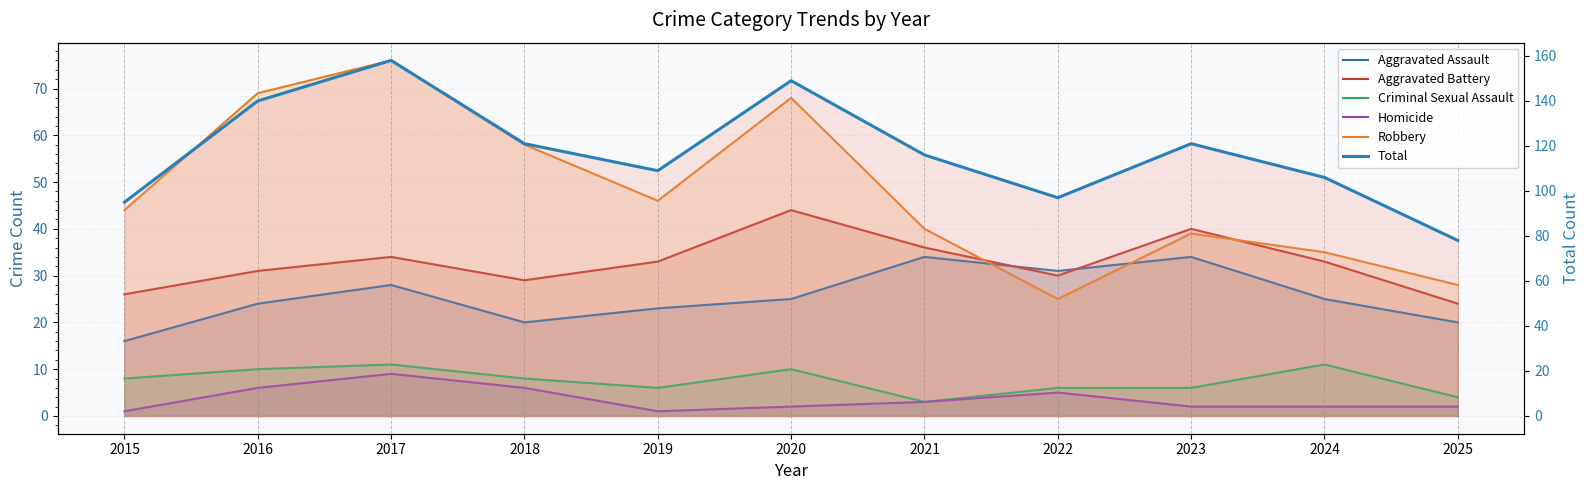

What is the average value of the Criminal Sexual Assault series?

8